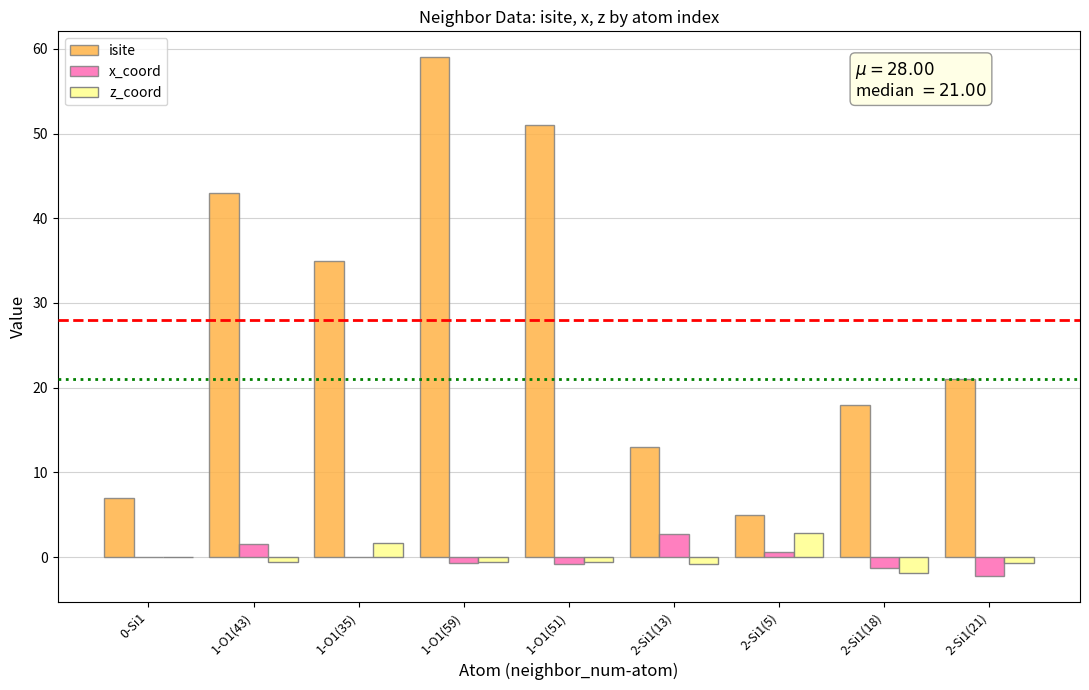

What is the sum of all isite values?

252.0